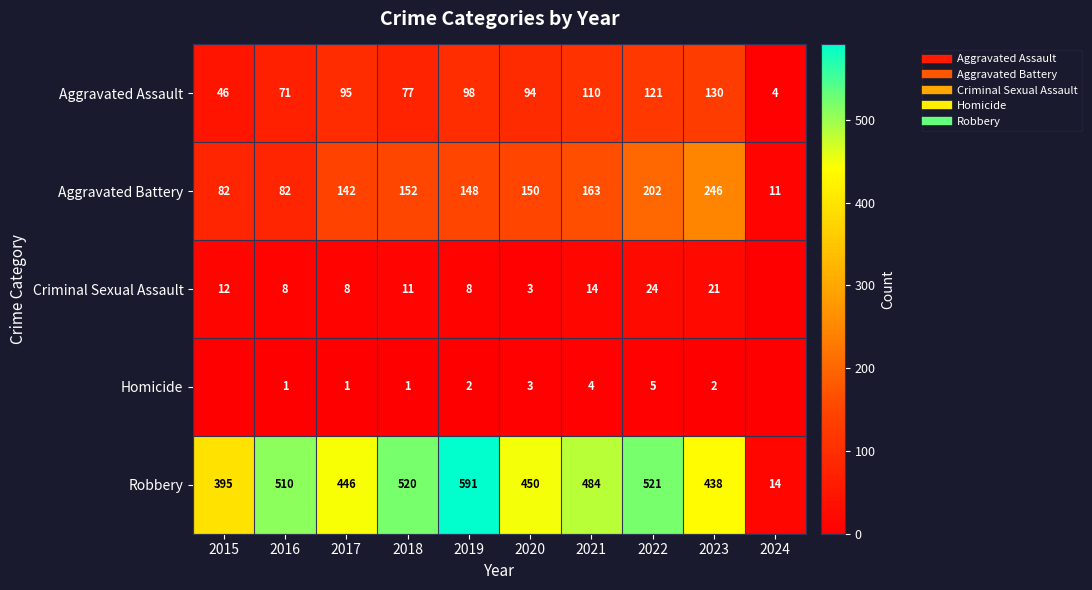

What is the greatest value displayed?

591